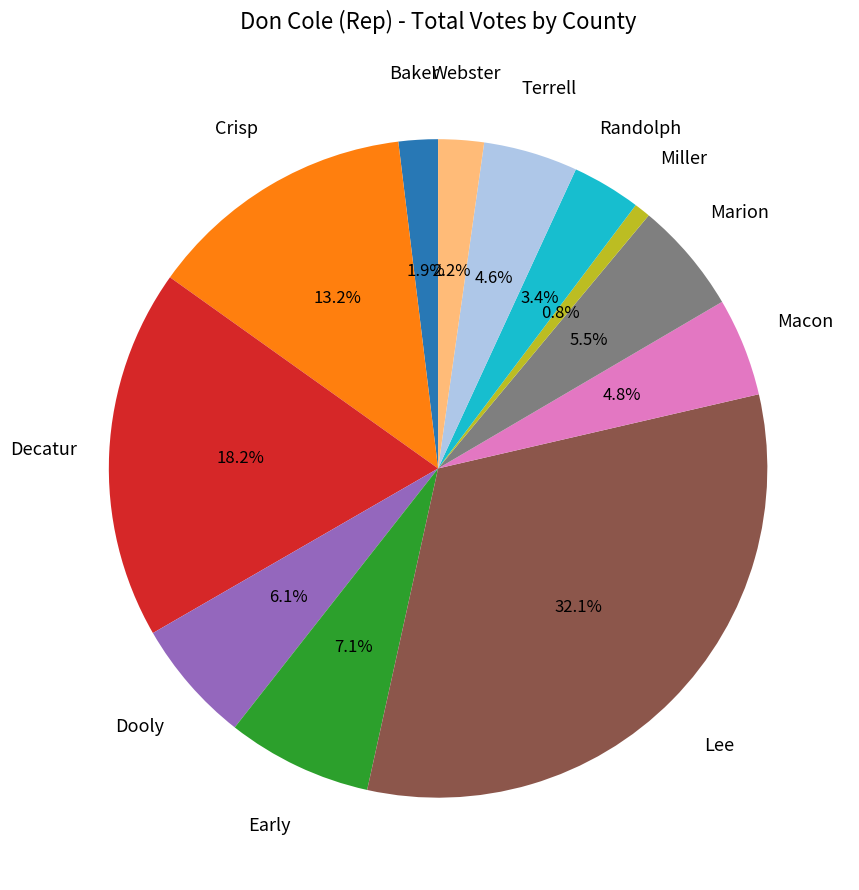

To the nearest percent, what is the average slice percentage?

8%